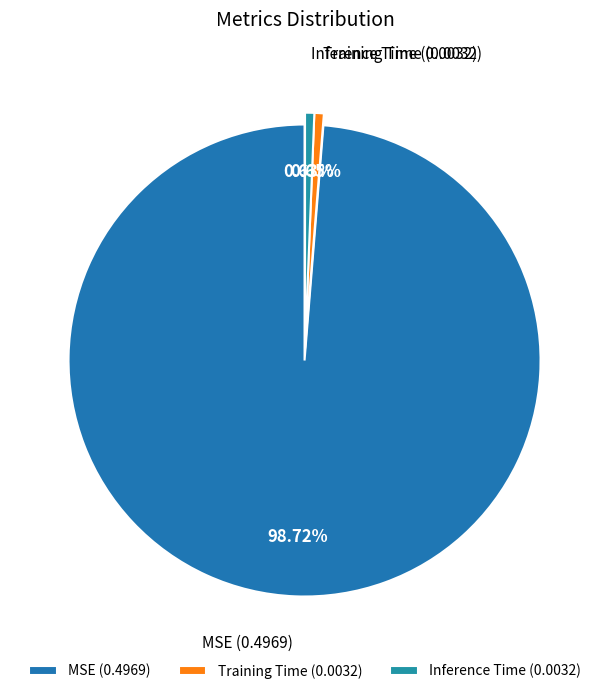

What is the total percentage of MSE and Training Time?

99.4%